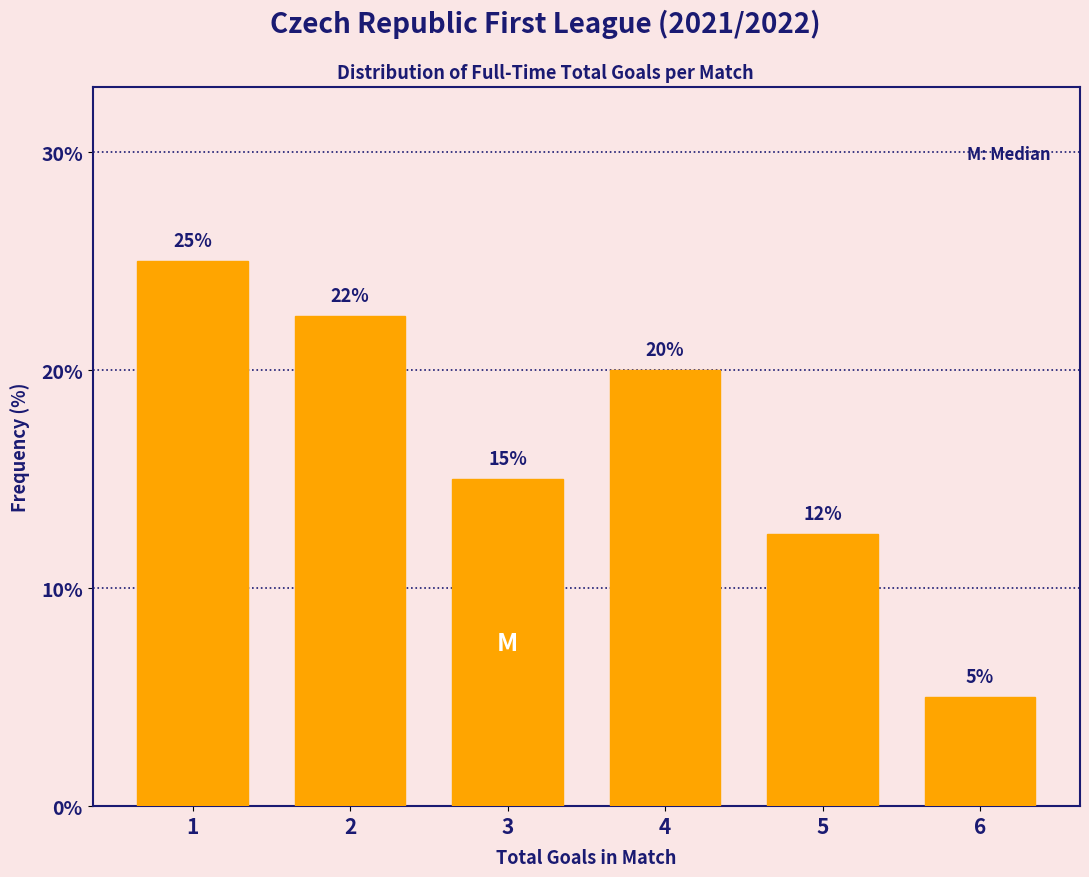

What is the difference between the second highest and second lowest values?

10.0